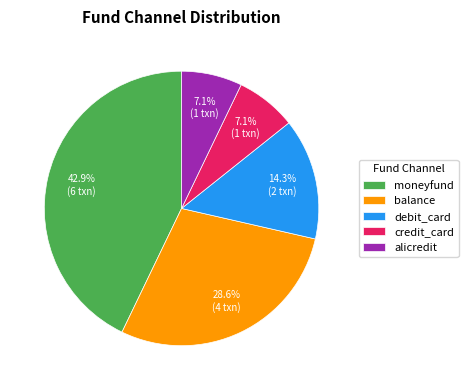

What is the largest slice in the pie chart?

moneyfund